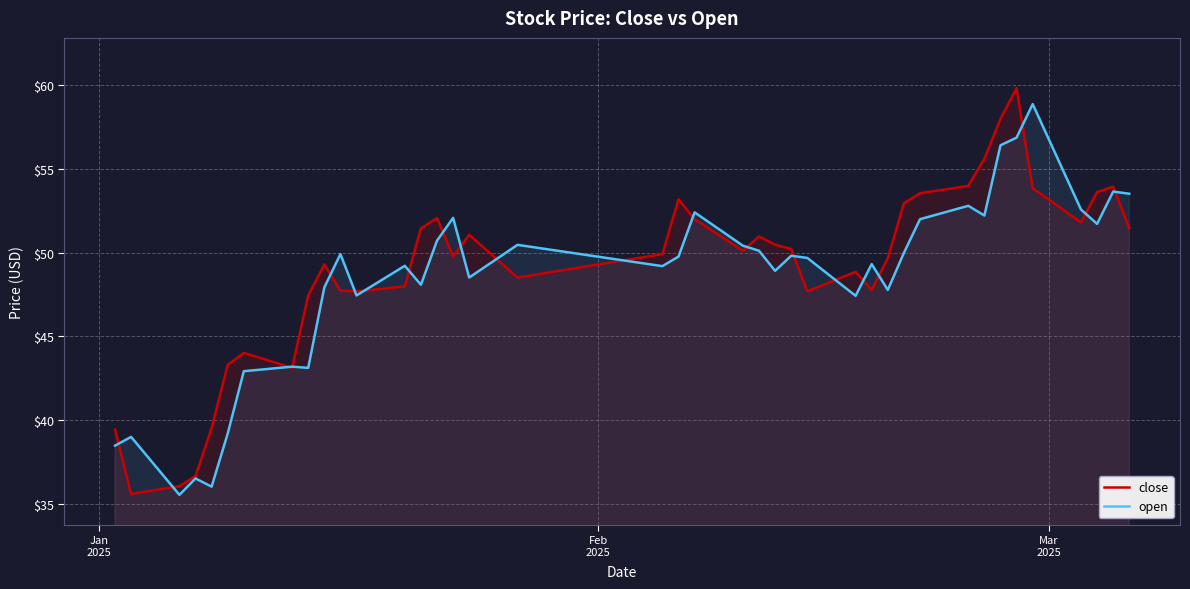

In open, how many points are lower than both neighbors (excluding endpoints)?

12